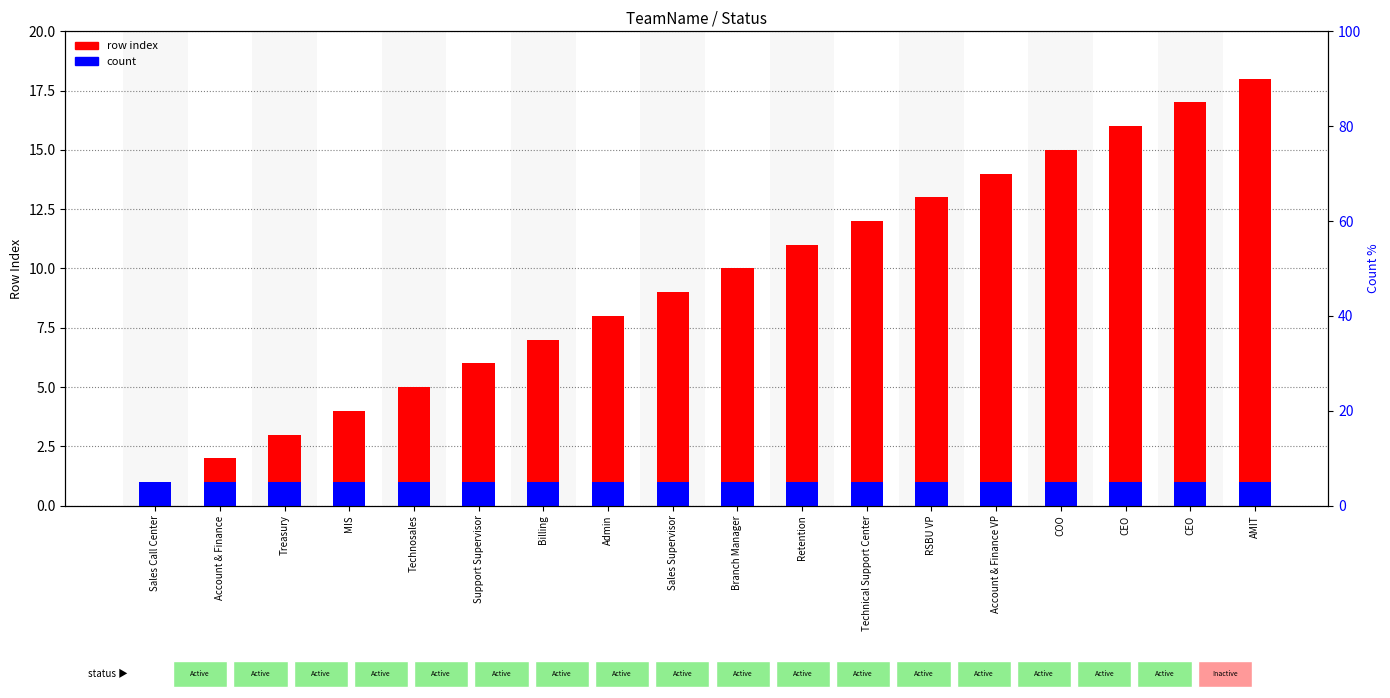

What is the sum of the count values at CEO and Support Supervisor?

2